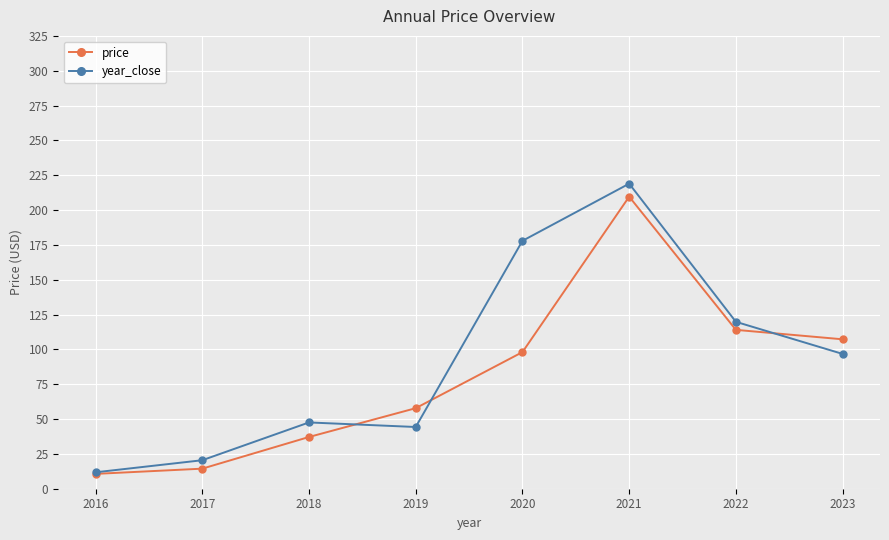

List the series in order of their peak value, lowest first.

price, year_close